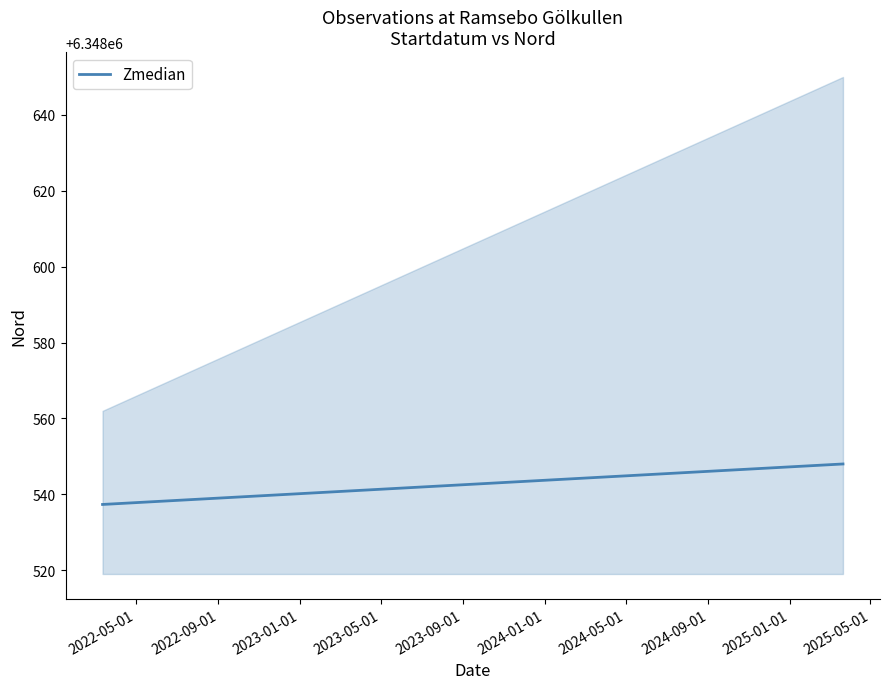

What is the average value?

6348606